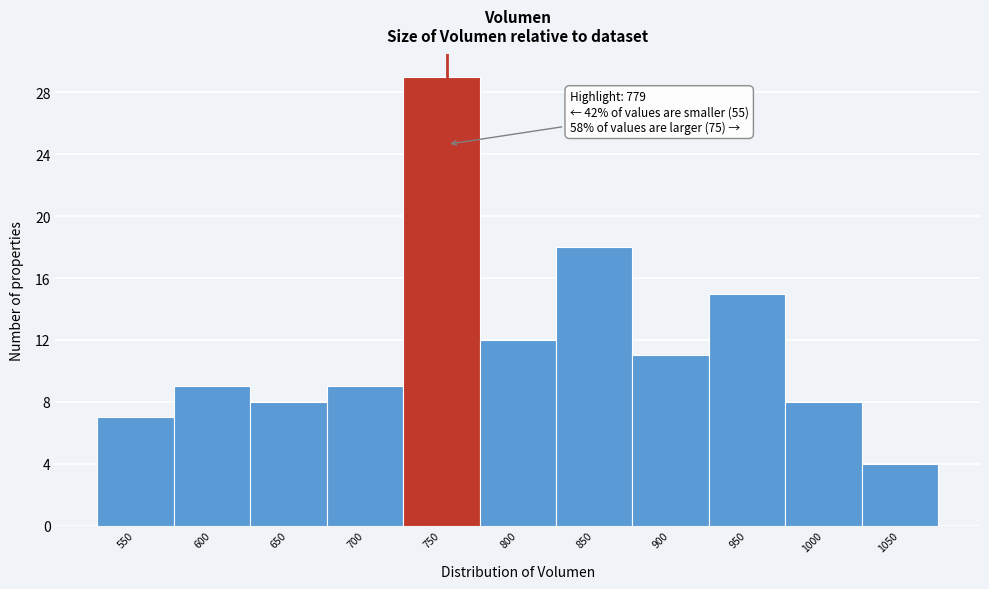

Reading left to right, list all the values displayed in this chart.

550=7	600=9	650=8	700=9	750=29	800=12	850=18	900=11	950=15	1000=8	1050=4